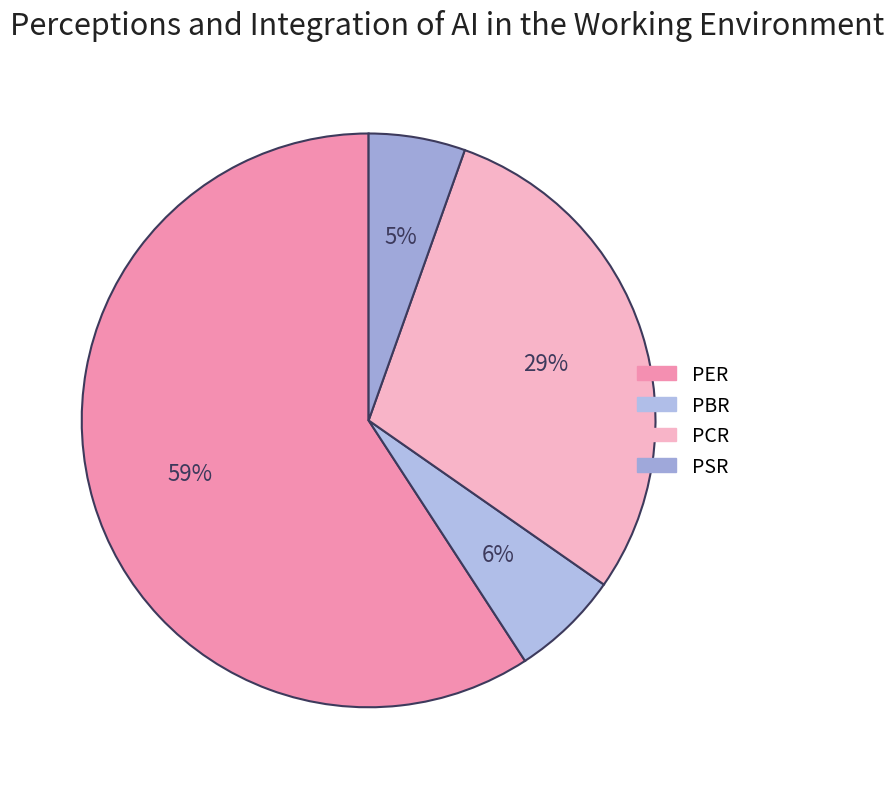

To the nearest percent, what percentage of the pie is PSR?

5%